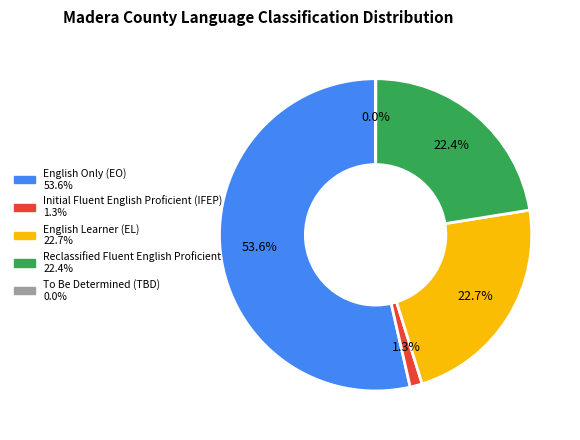

Which has a higher value, Reclassified Fluent English Proficient or Initial Fluent English Proficient (IFEP)?

Reclassified Fluent English Proficient